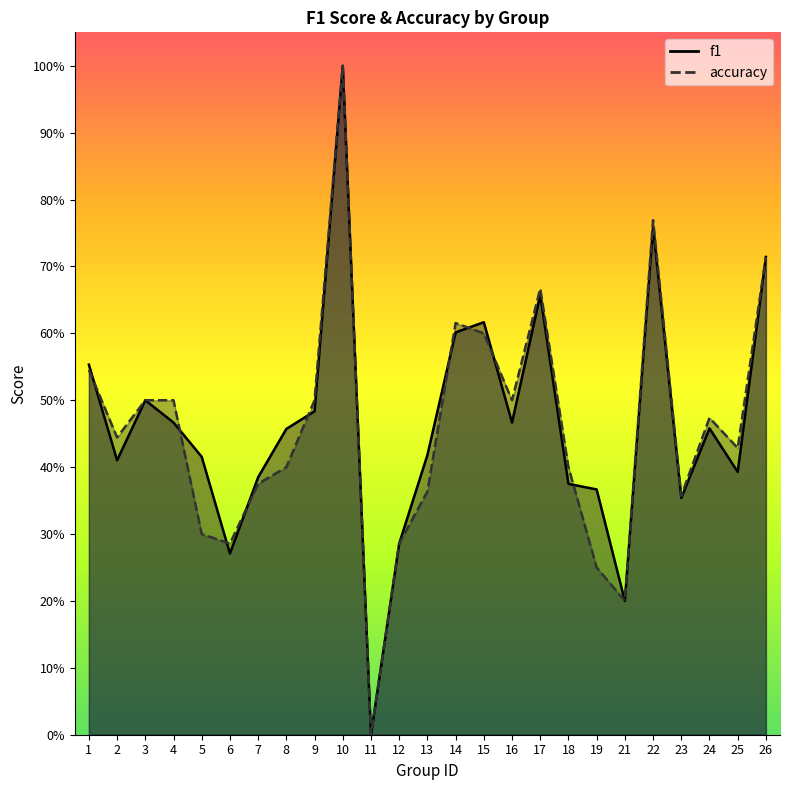

What is the difference between the second highest and minimum values in the f1 series?

0.8